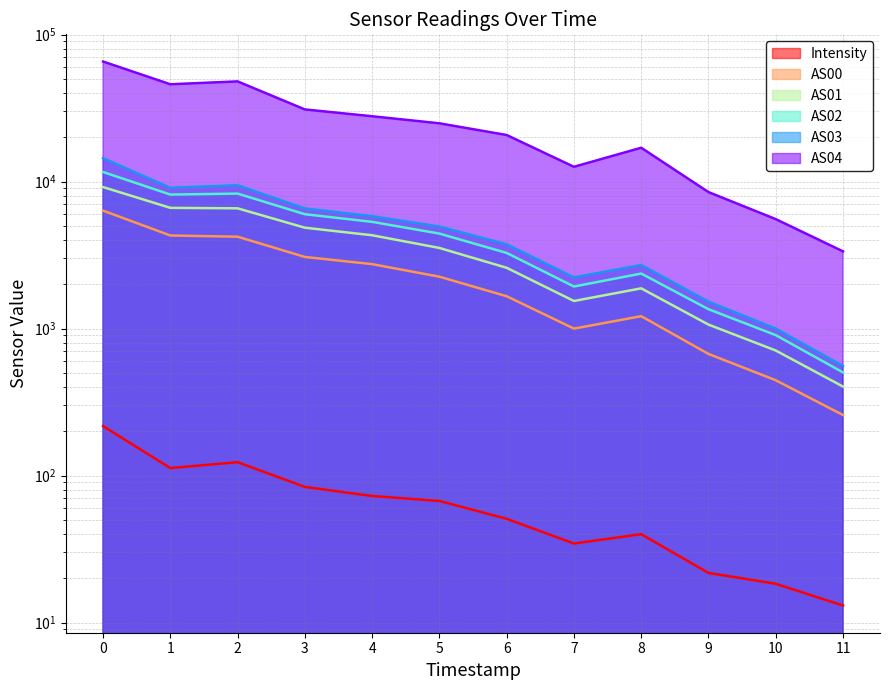

Rank the categories by AS04 value from highest to lowest.

0, 2, 1, 3, 4, 5, 6, 8, 7, 9, 10, 11